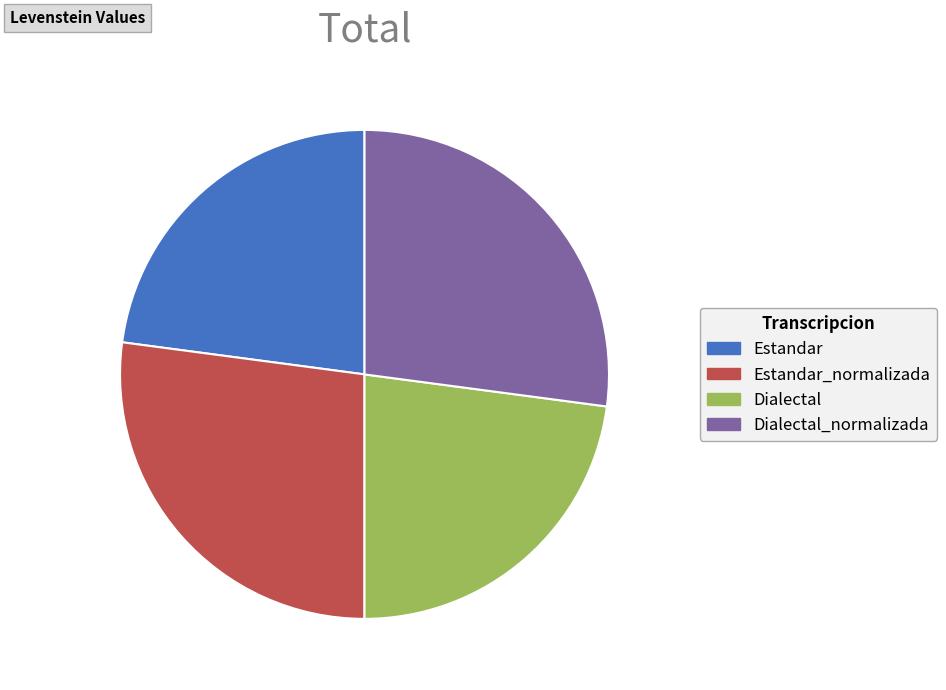

Between Dialectal and Estandar_normalizada, which is larger?

Estandar_normalizada